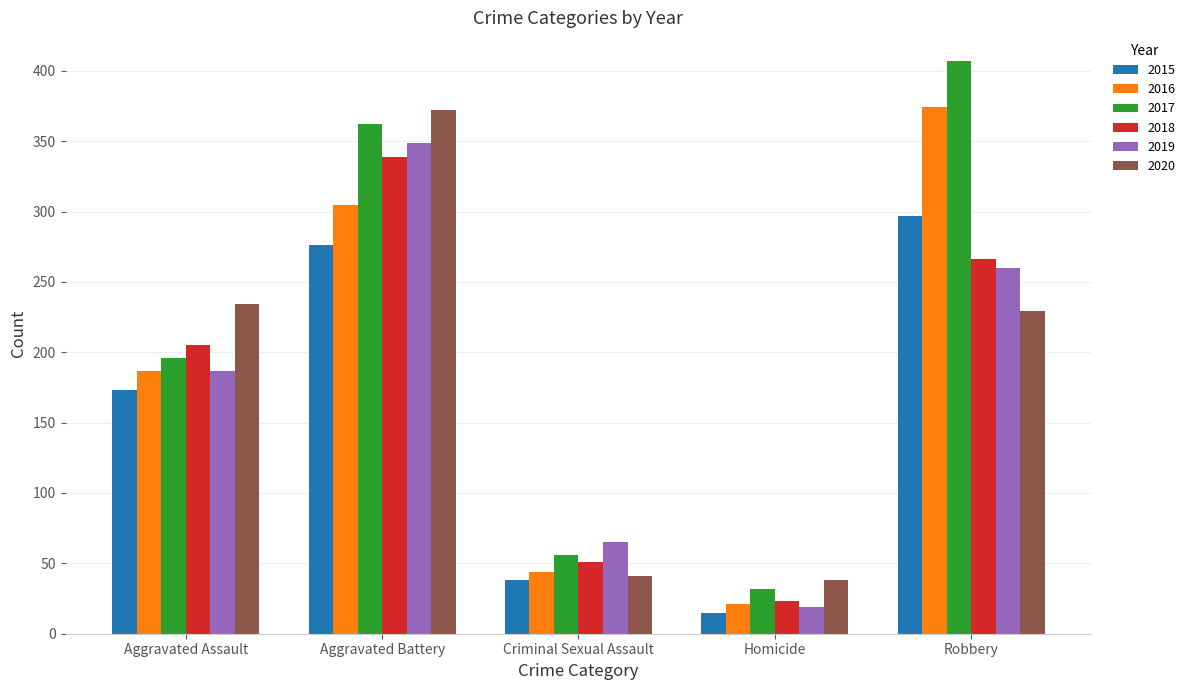

What is the difference between the 2018 values at Aggravated Assault and Homicide?

182